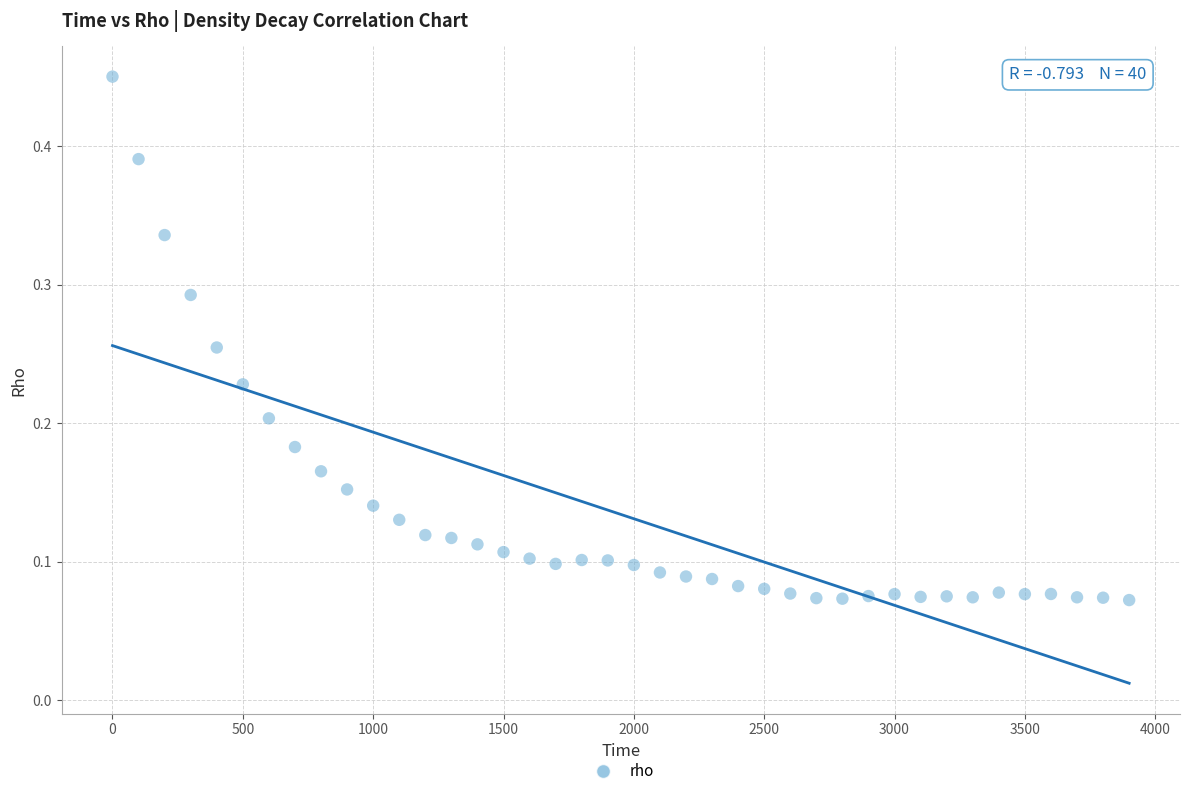

What is the range of X values (max minus min)?

3900.0